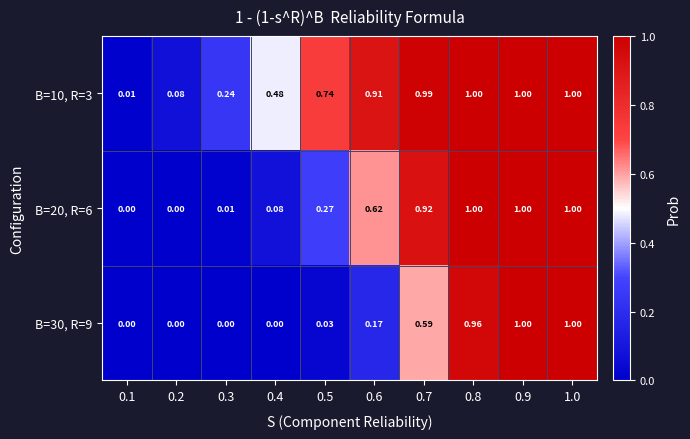

At how many categories does at least one series exceed 0?

10